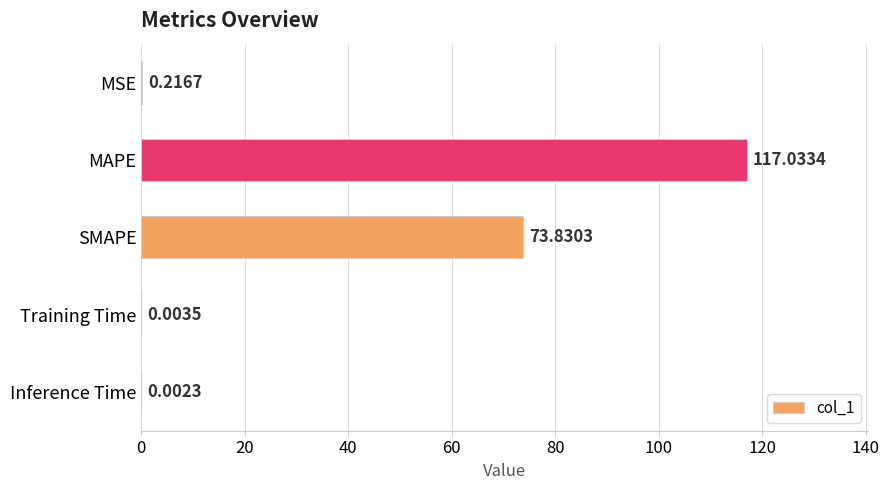

At which label is the value closest to 58?

SMAPE